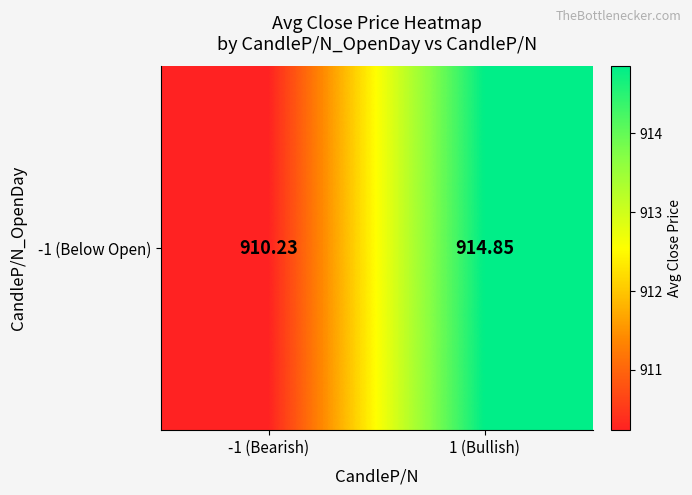

What is the maximum value shown in the chart?

914.9